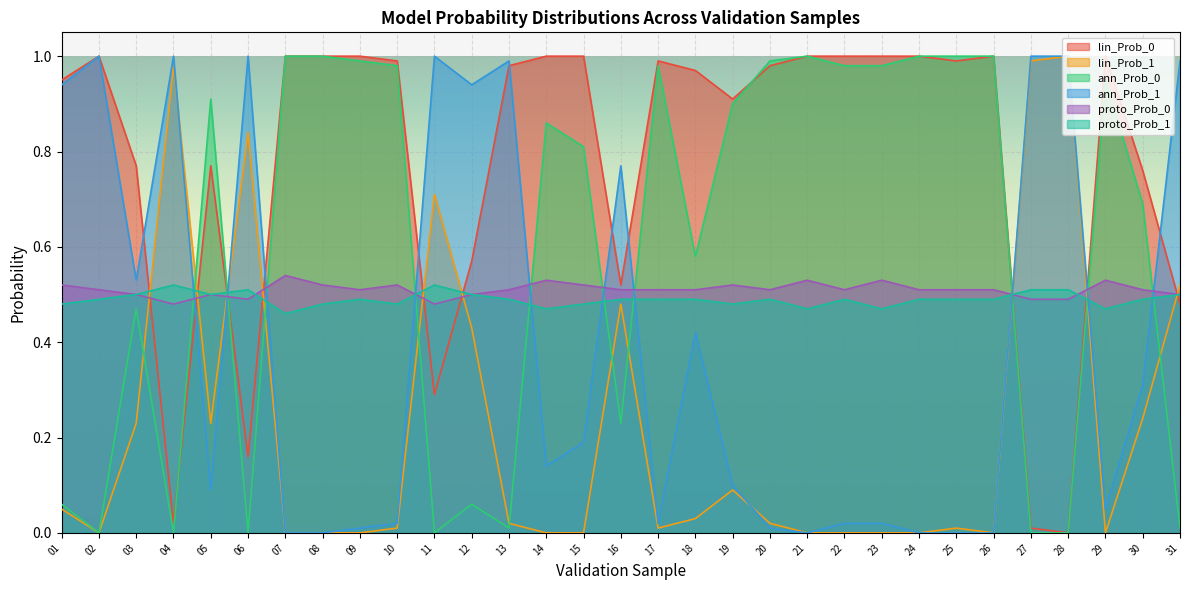

What is the value of the proto_Prob_1 point at the 29th from the left?

0.5